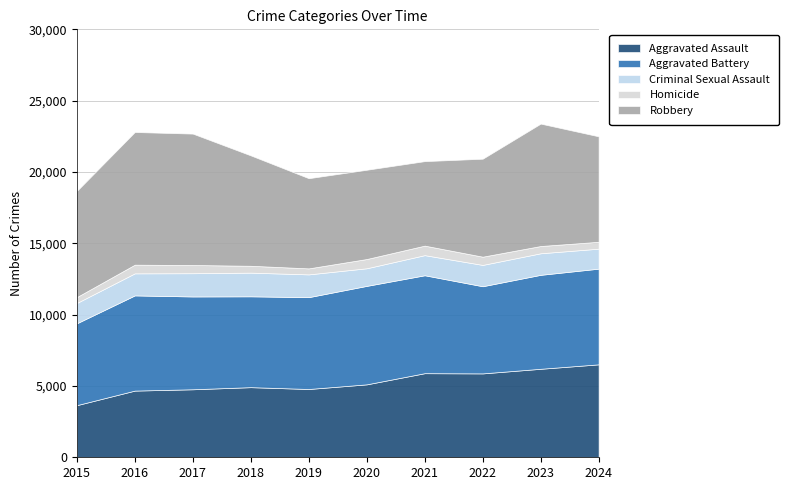

What is the difference between the Aggravated Assault values at 2018 and 2017?

148